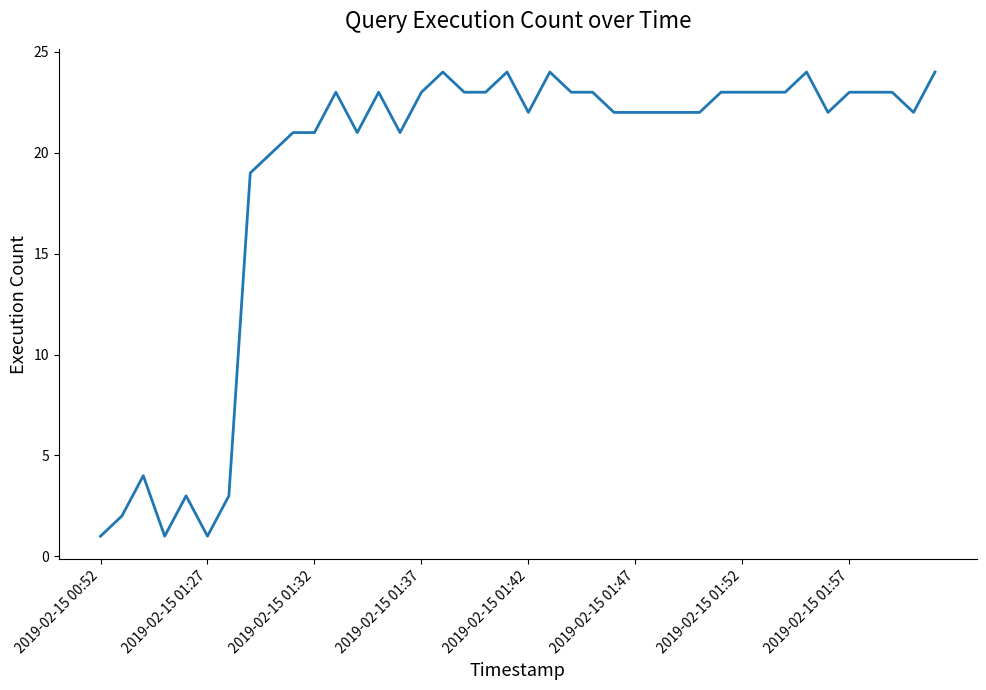

What is the greatest value displayed?

24